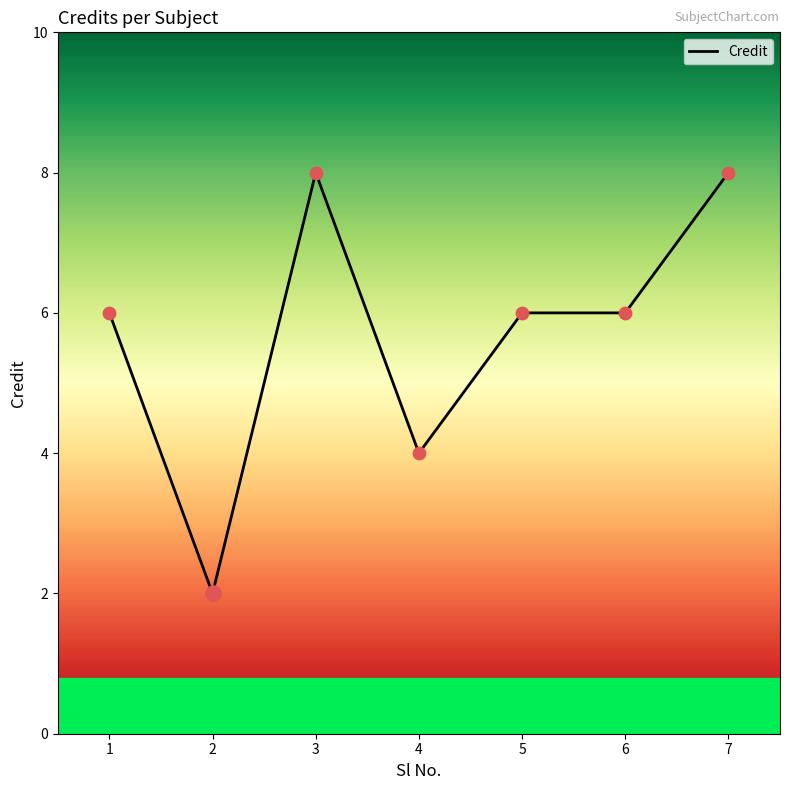

Between 7 and 2, which is larger?

7